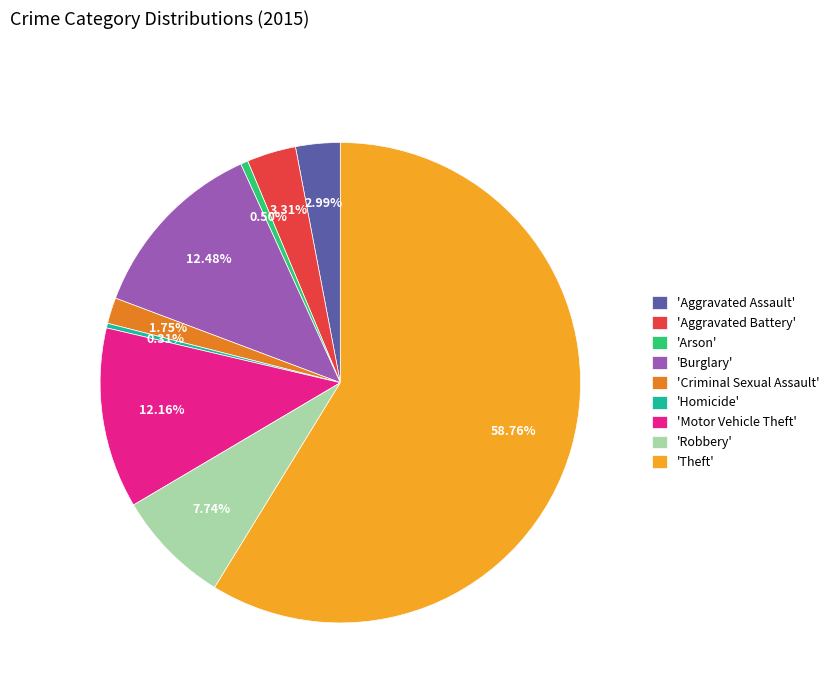

Approximately how many times larger is the value at 'Motor Vehicle Theft' compared to 'Homicide'?

39.0